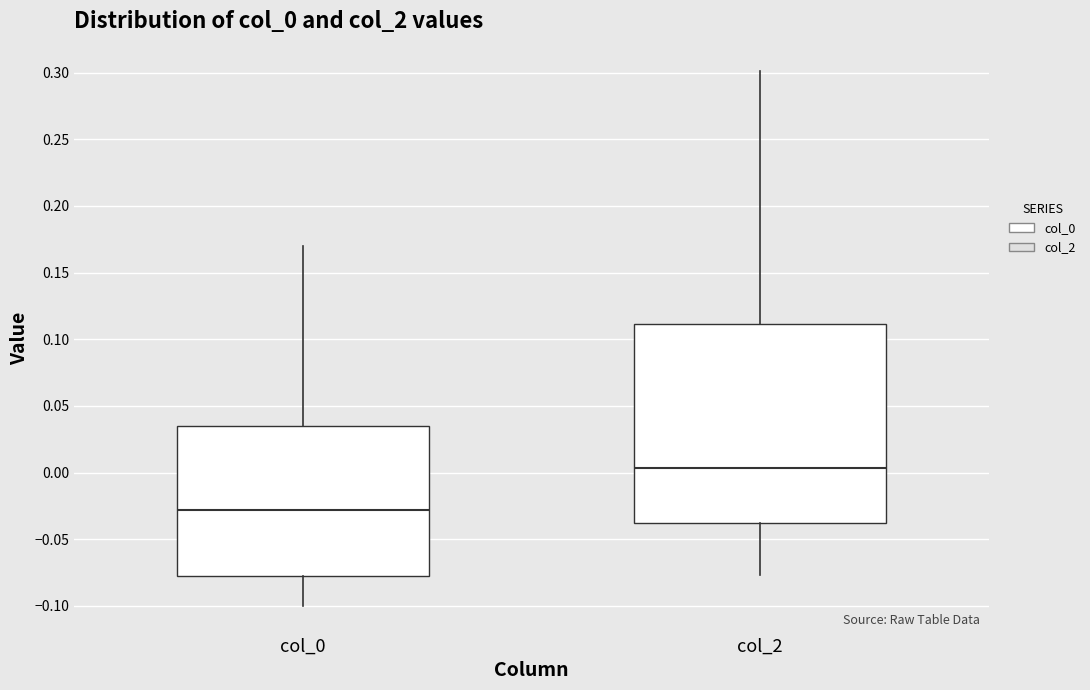

Where does the lower whisker of the box for col_0 end on the y-axis? The values are not printed on the chart, so give them approximately, as read against the axis.

-0.100